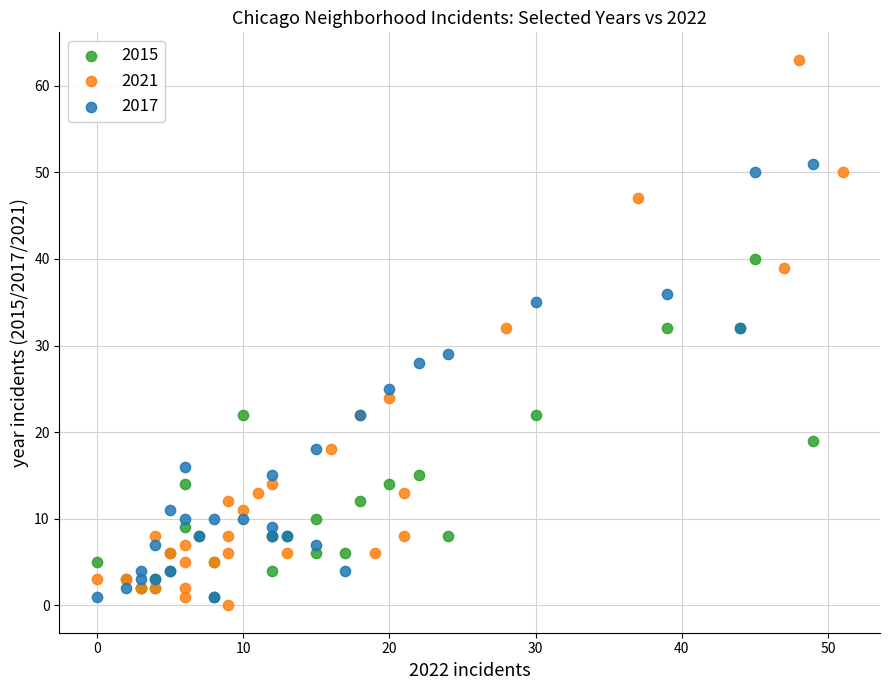

Which series has the widest spread of Y values?

2021